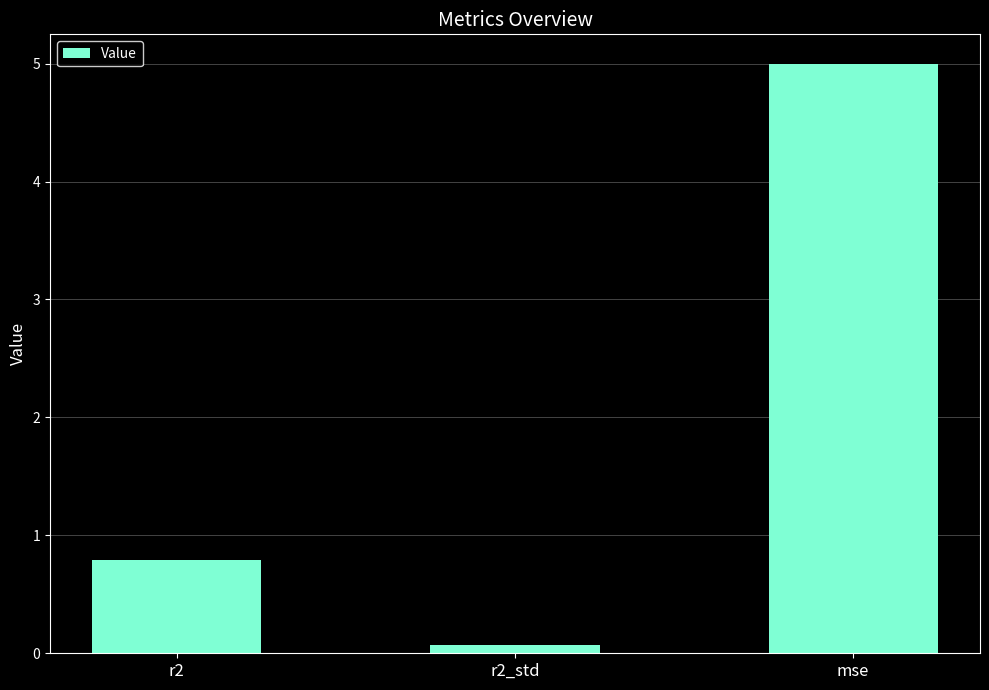

At which label is the value closest to 2?

r2